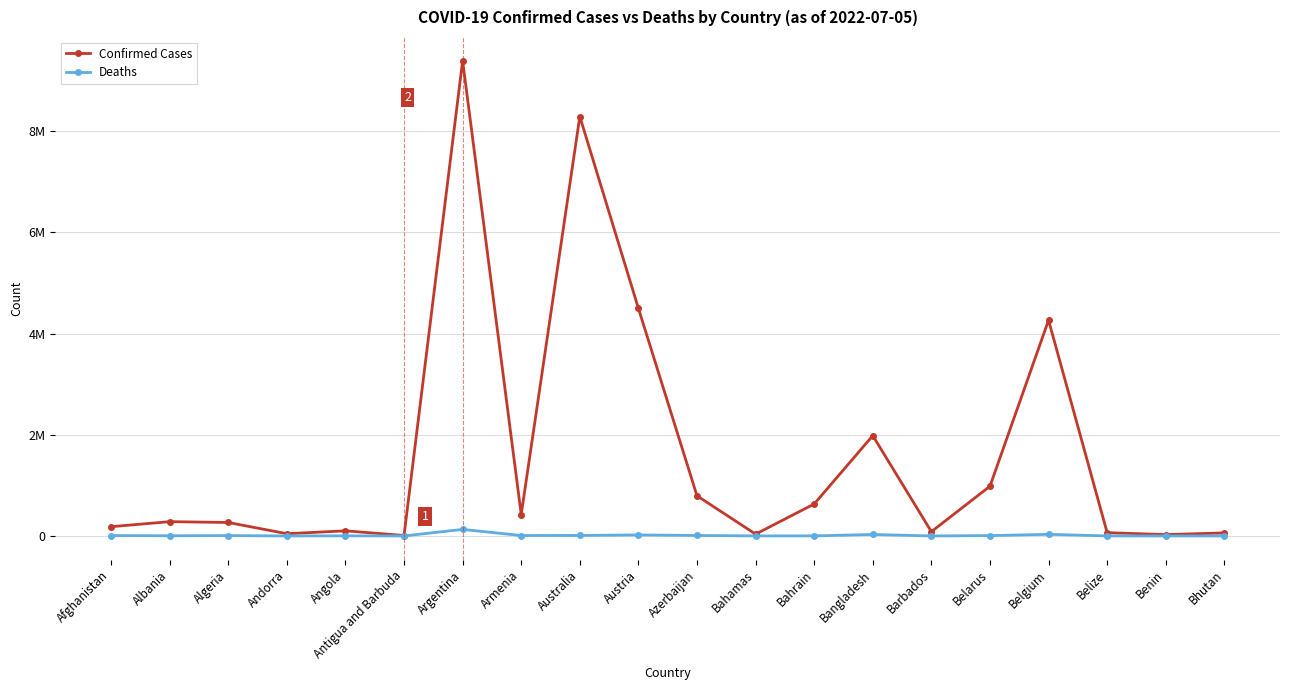

What are all the series names shown in the legend?

Confirmed Cases, Deaths